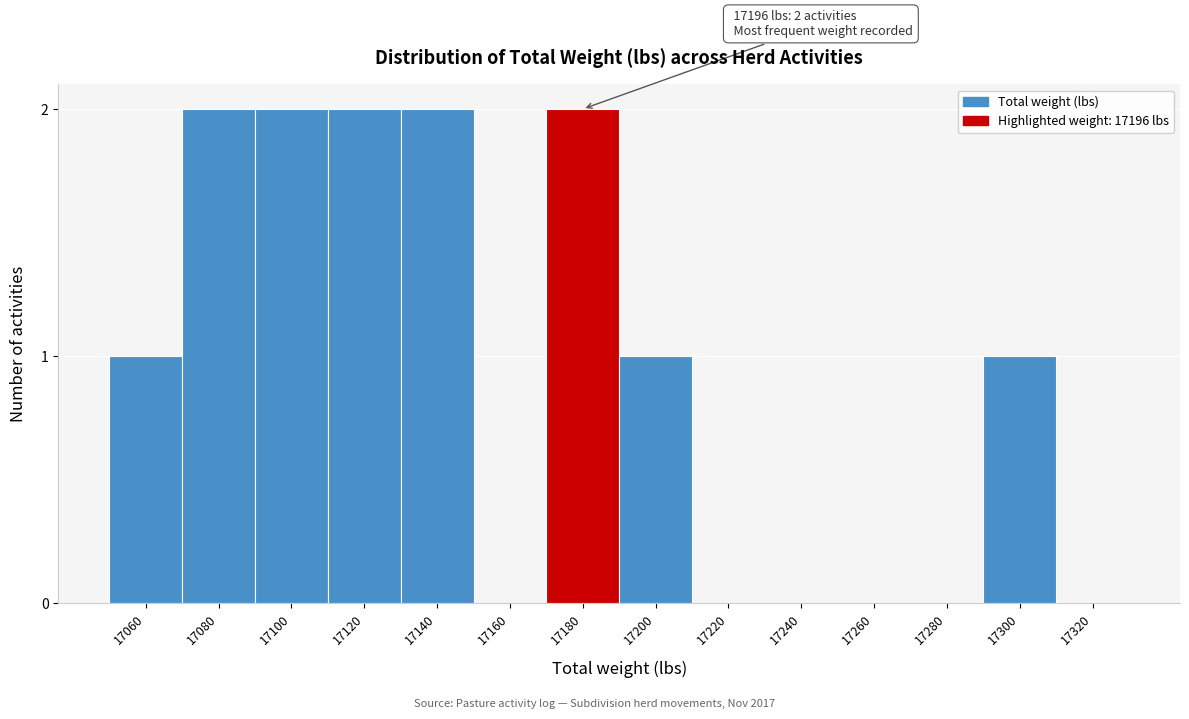

Reading left to right, list all the values displayed in this chart.

17060=1	17080=2	17100=2	17120=2	17140=2	17160=0	17180=2	17200=1	17220=0	17240=0	17260=0	17280=0	17300=1	17320=0